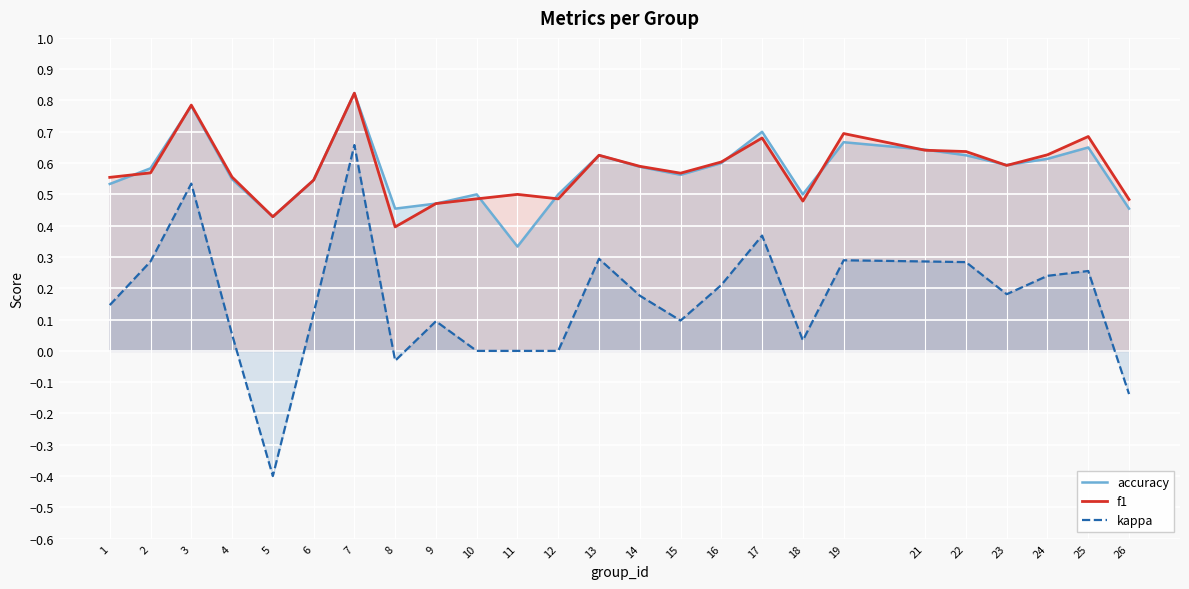

At which label is accuracy closest to 0?

11